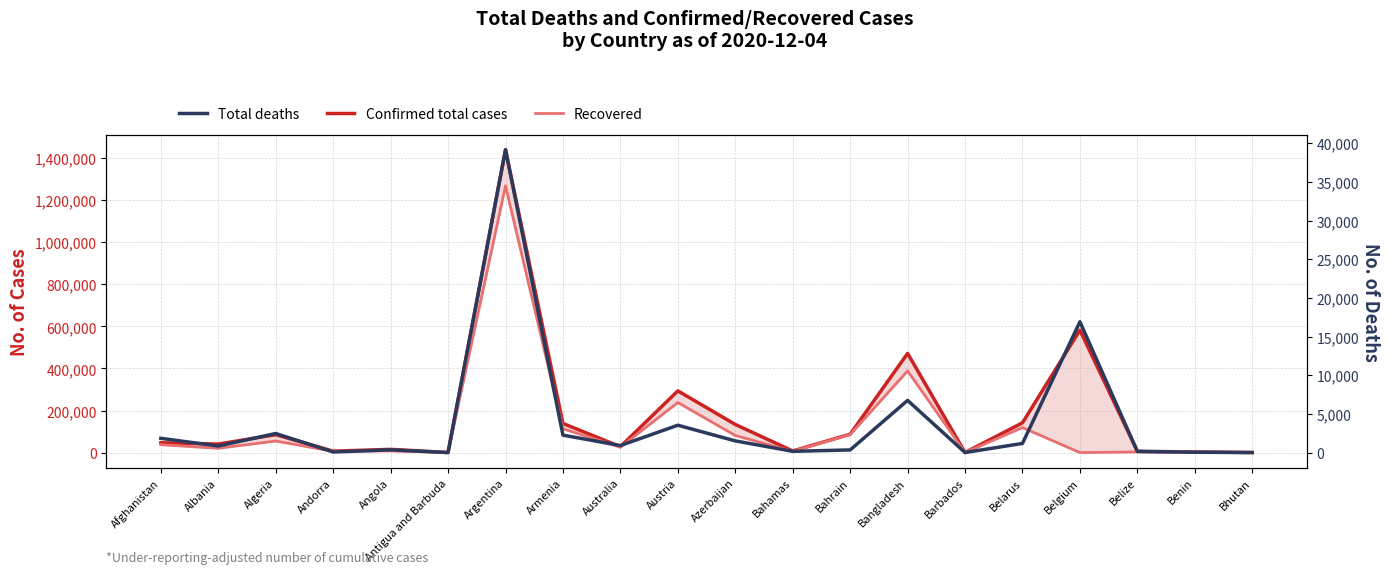

List the series in order of their peak value, highest first.

Confirmed total cases, Recovered, Total deaths